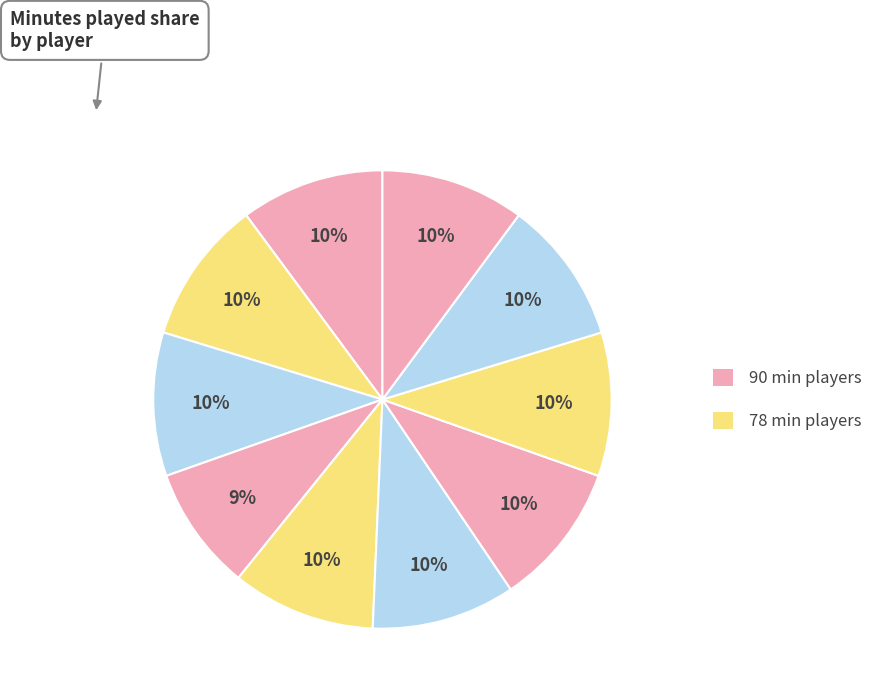

How many segments does this pie chart have?

10